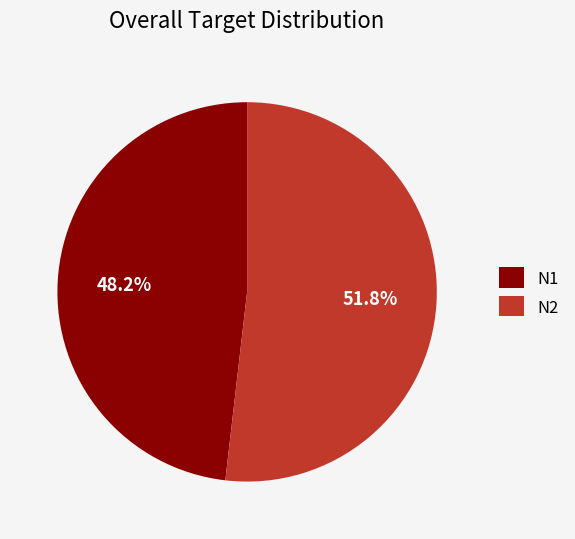

What percentage is NOT represented by N2?

48.2%